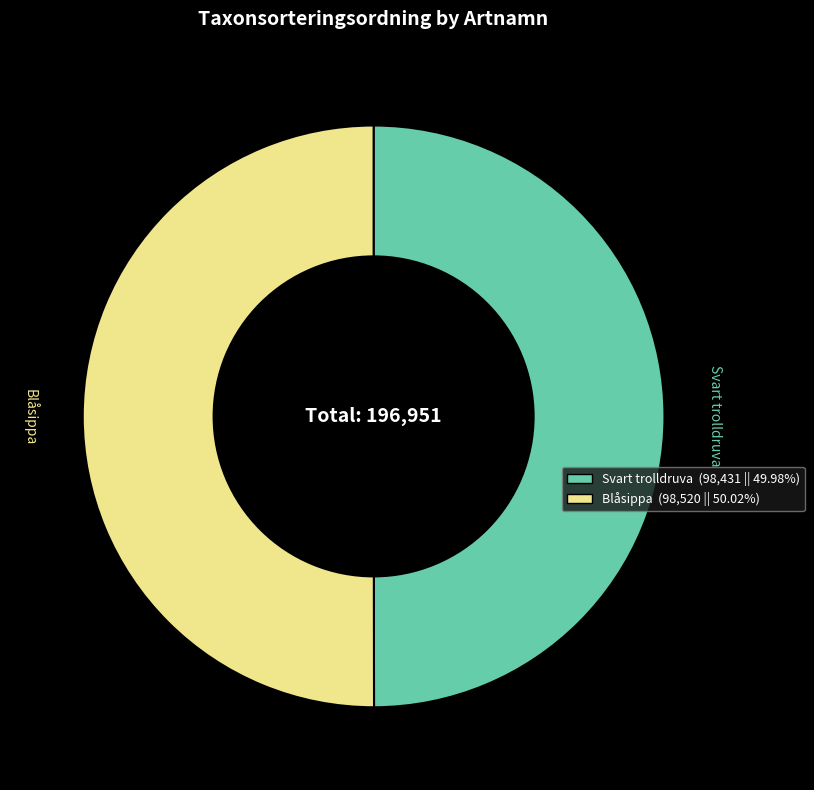

Do Svart trolldruva and Blåsippa together represent more than half of the pie?

Yes